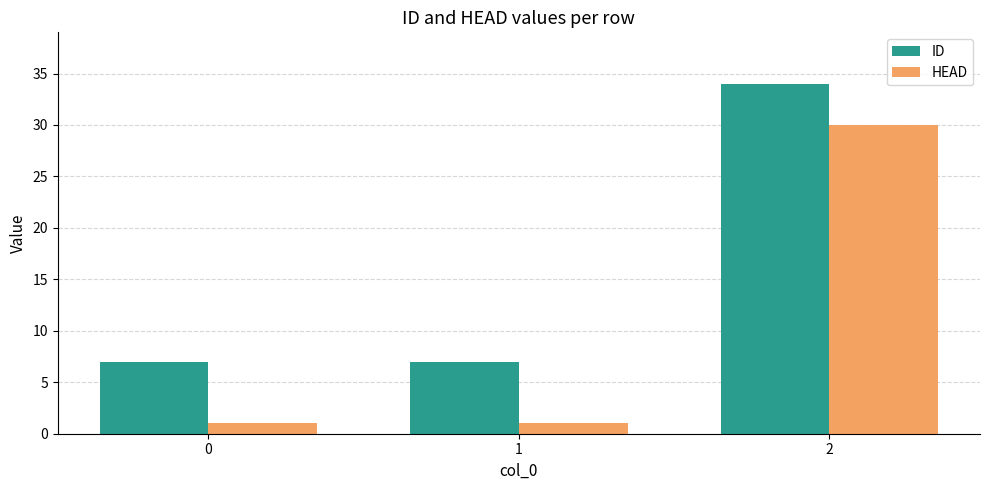

The value of HEAD at 2 is 30. True or false?

True